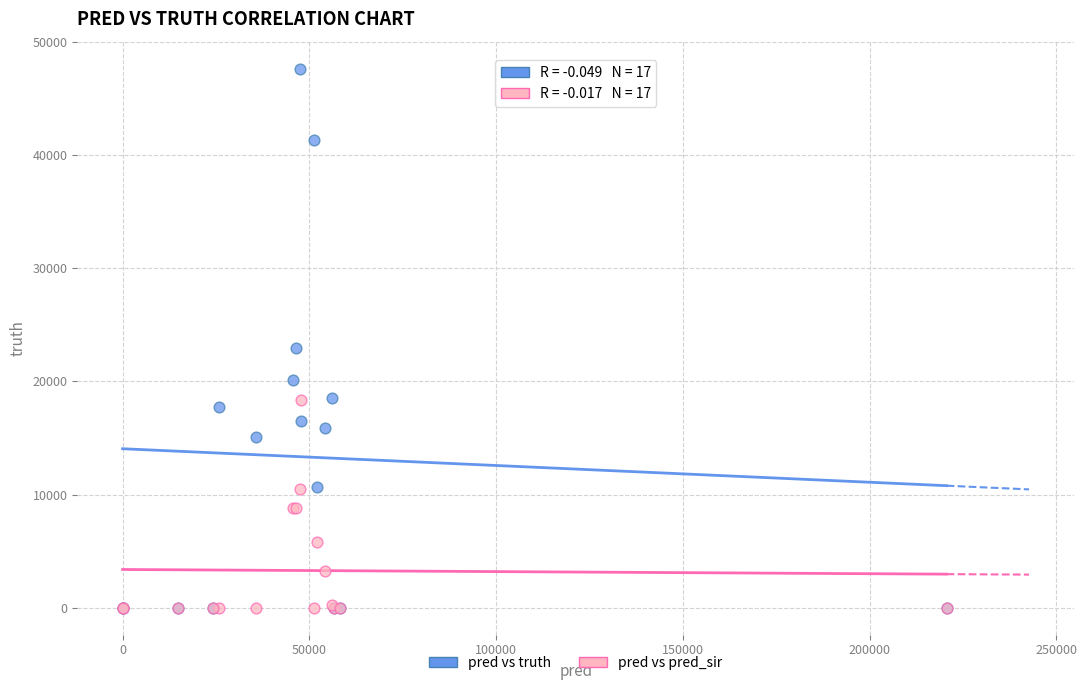

In the pred vs truth series, what Y value is closest to 23814?

22949